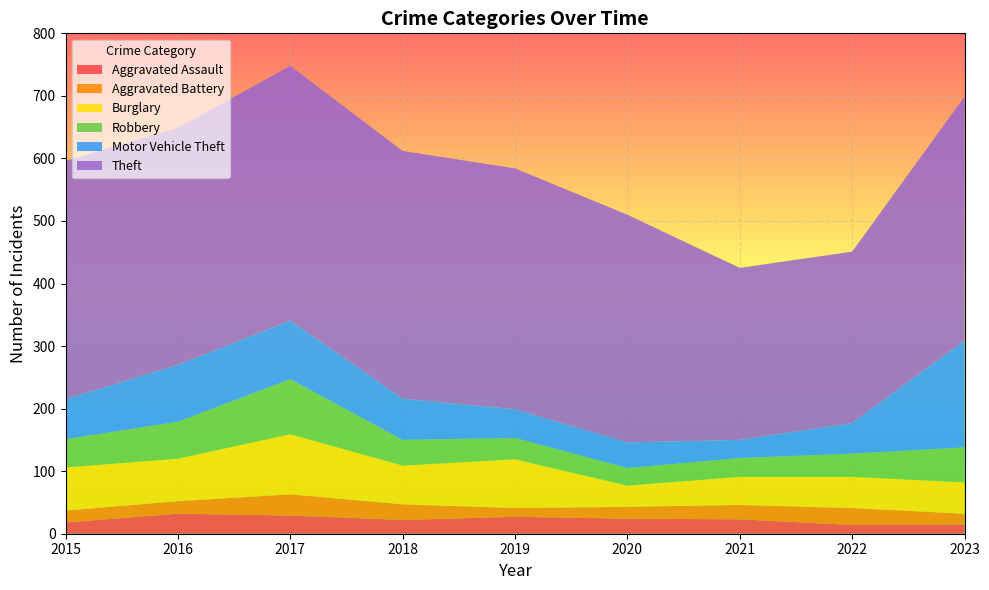

Reading left to right, transcribe all the data shown in this chart.

Aggravated Assault: 2015=18	2016=32	2017=29	2018=22	2019=27	2020=24	2021=23	2022=14	2023=15
Aggravated Battery: 2015=19	2016=20	2017=34	2018=25	2019=14	2020=19	2021=23	2022=27	2023=17
Burglary: 2015=69	2016=68	2017=96	2018=62	2019=78	2020=34	2021=45	2022=50	2023=50
Robbery: 2015=45	2016=59	2017=88	2018=41	2019=34	2020=28	2021=30	2022=37	2023=56
Motor Vehicle Theft: 2015=64	2016=91	2017=94	2018=66	2019=46	2020=41	2021=29	2022=49	2023=171
Theft: 2015=381	2016=379	2017=407	2018=396	2019=385	2020=364	2021=275	2022=274	2023=390